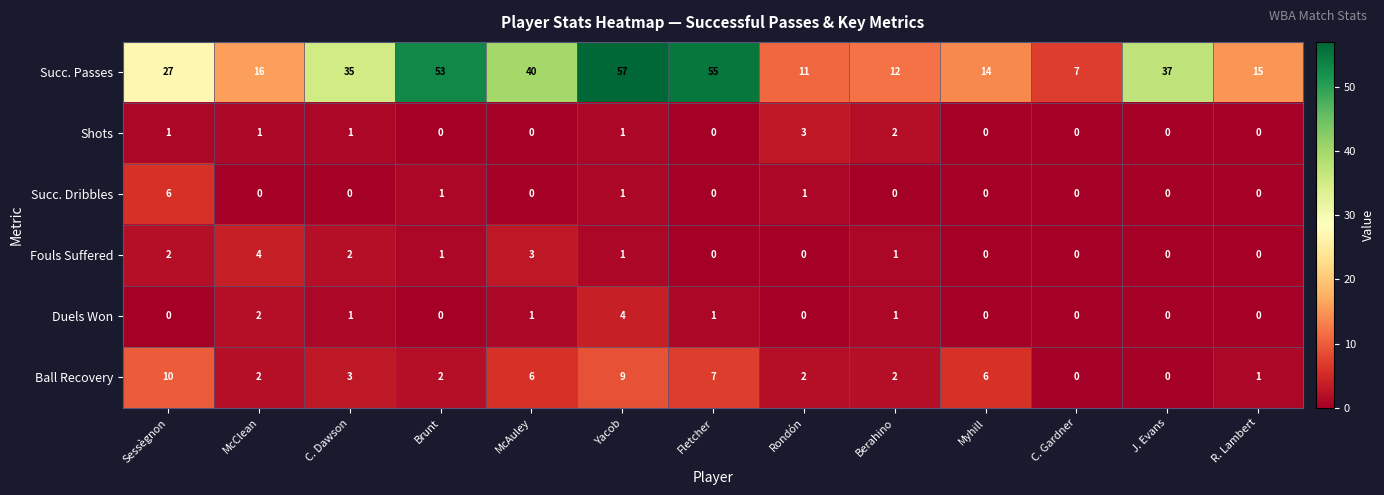

What is the spread (max minus min) of values at C. Gardner?

7